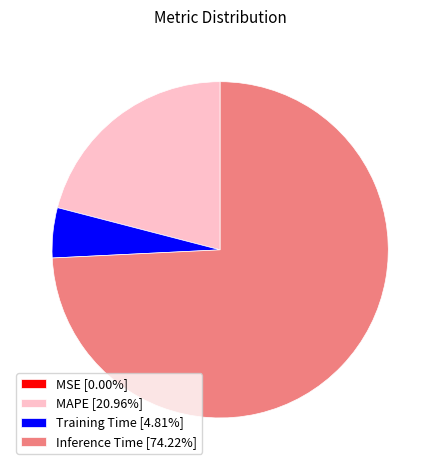

Is Training Time [4.81%] the majority of the pie?

No